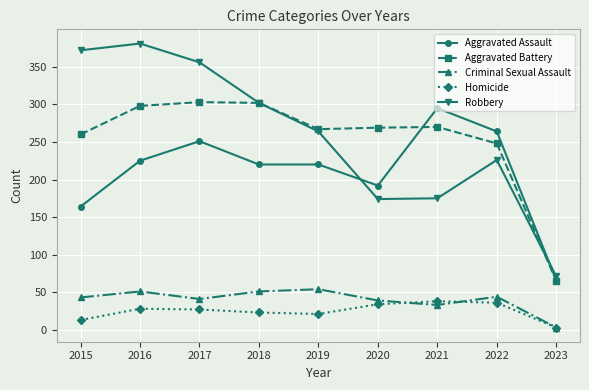

What is the spread (max minus min) of values at 2016?

353